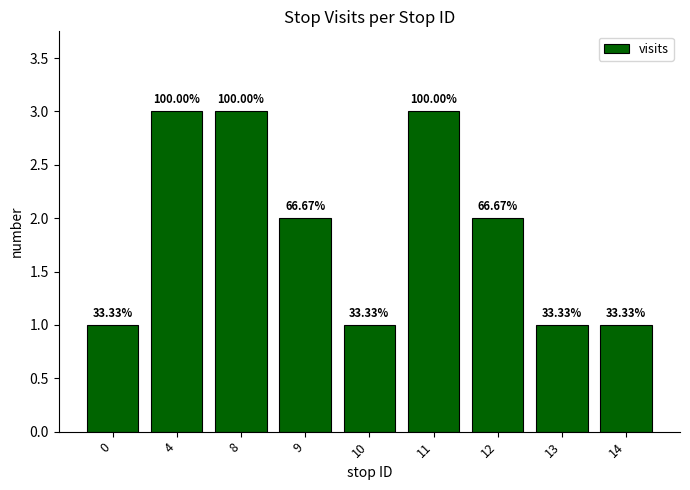

The chart shows a value of 2 at 9. True or false?

True